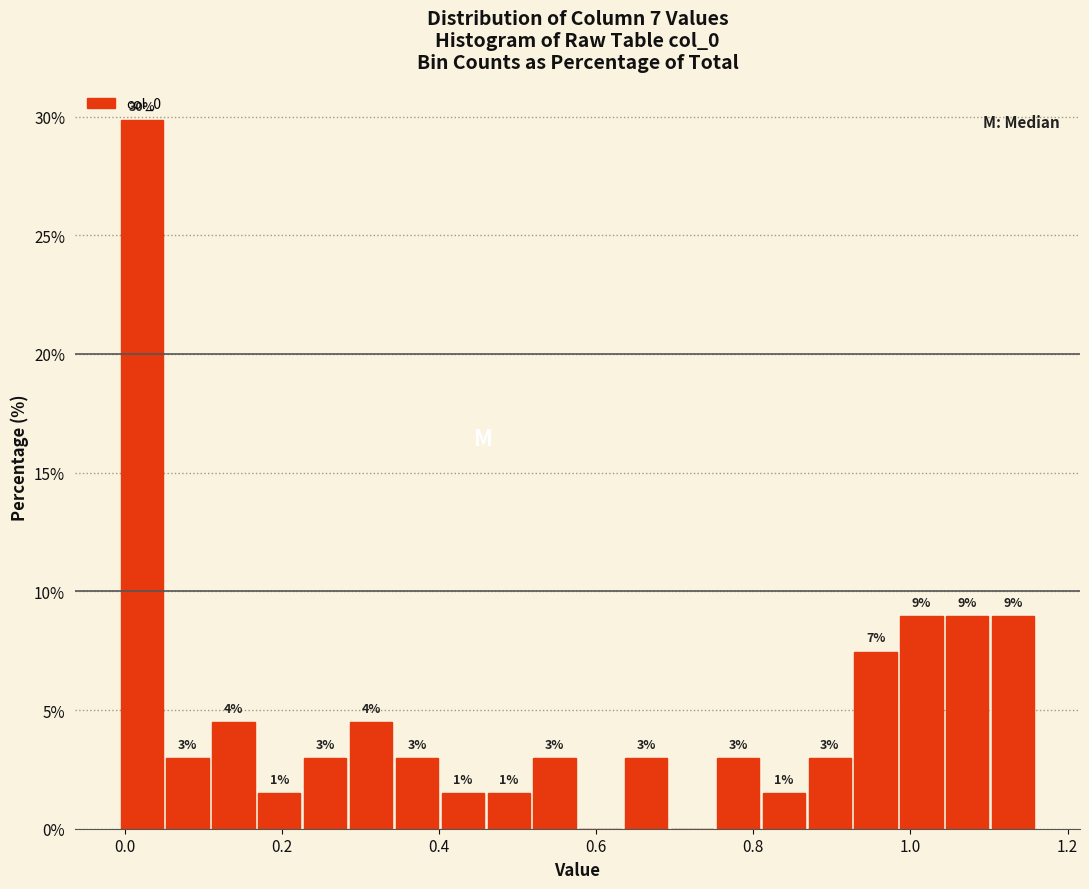

Around what value on the x-axis is the tallest bar? Give the approximate position of its centre, as read against the axis.

0.02